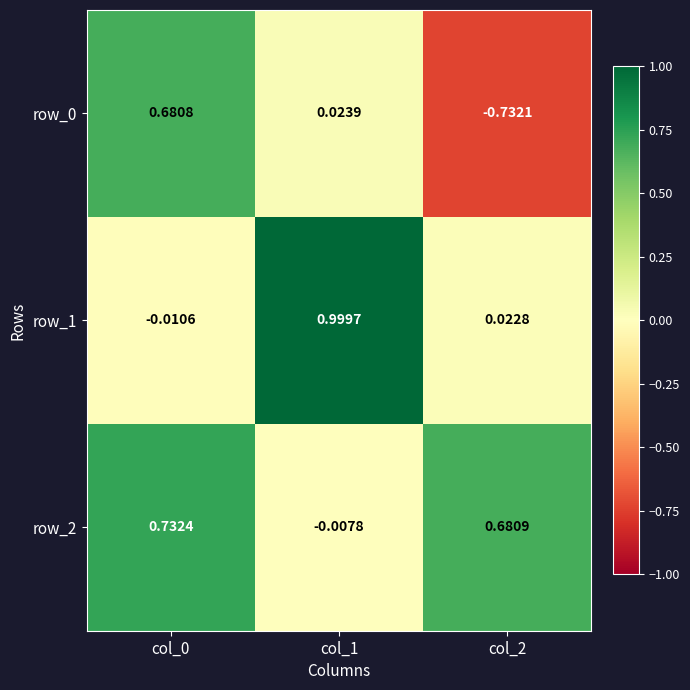

How many values in row_0 are above zero?

2